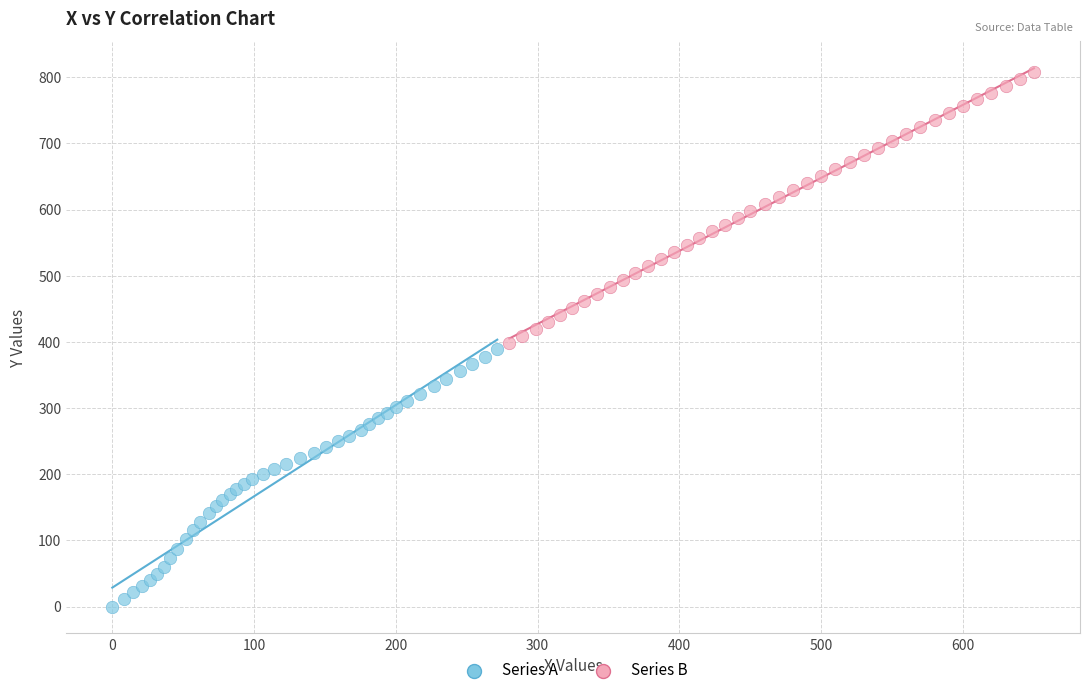

Which series reaches the minimum Y coordinate?

Series A